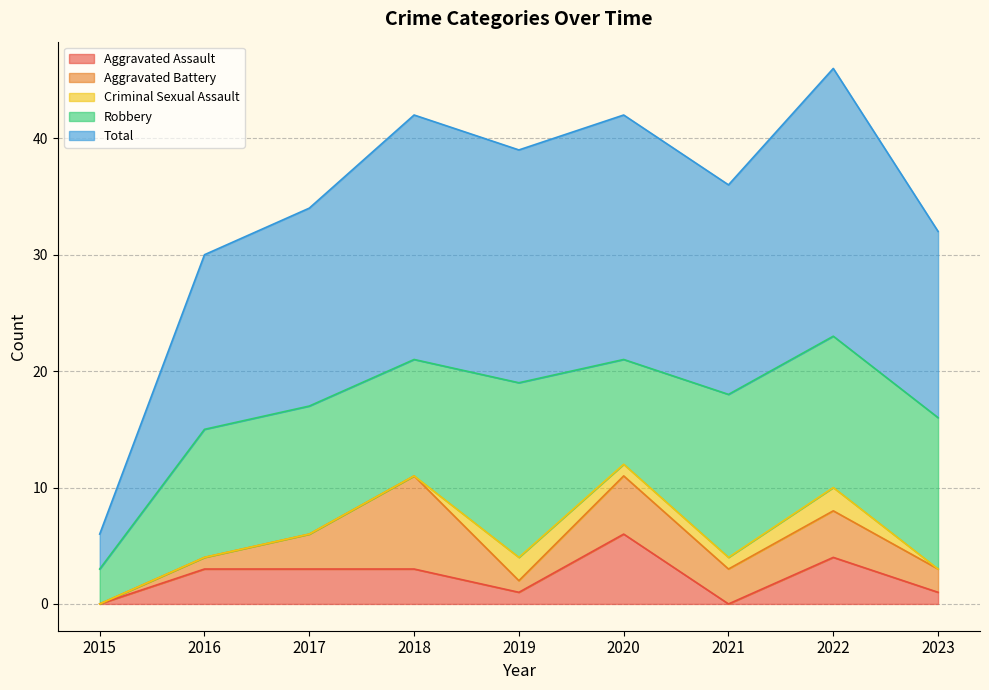

Is it true that Criminal Sexual Assault equals -1 at 2015?

False